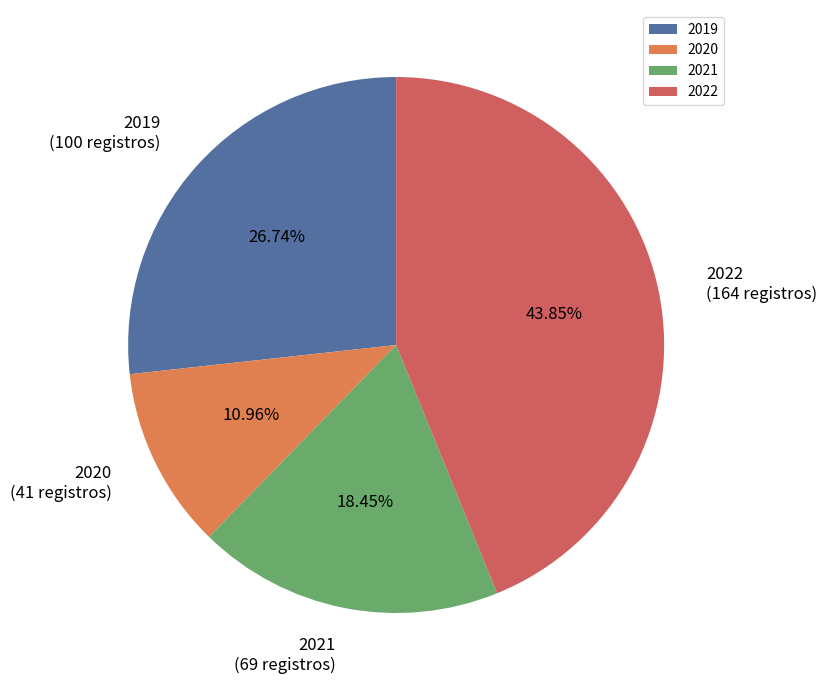

To the nearest percent, what portion does 2019 represent?

27%